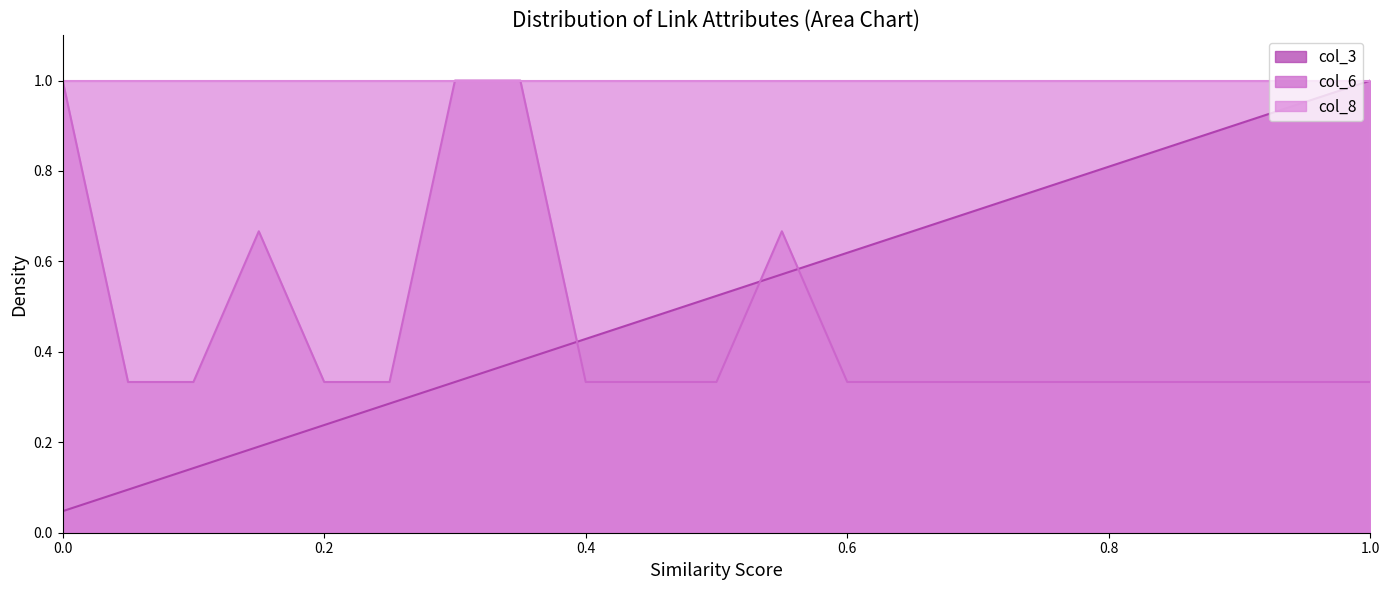

How many times do col_6 and col_3 cross each other?

3